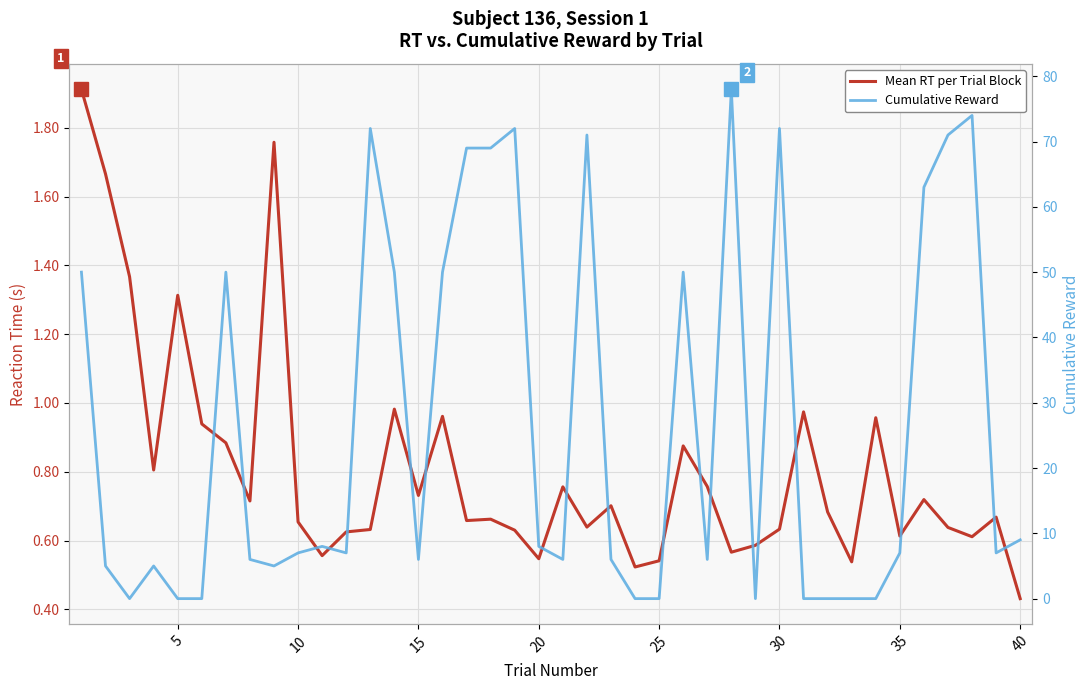

True or false: Mean RT per Trial Block and Cumulative Reward cross at least once.

True